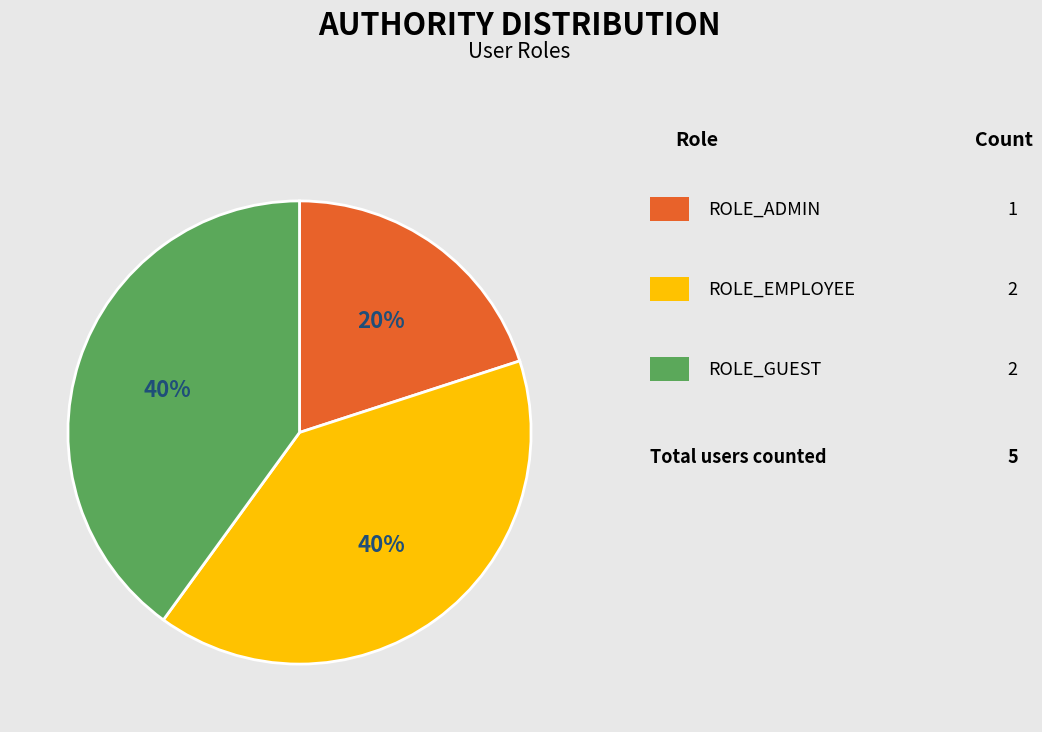

Does any single category account for the majority?

No